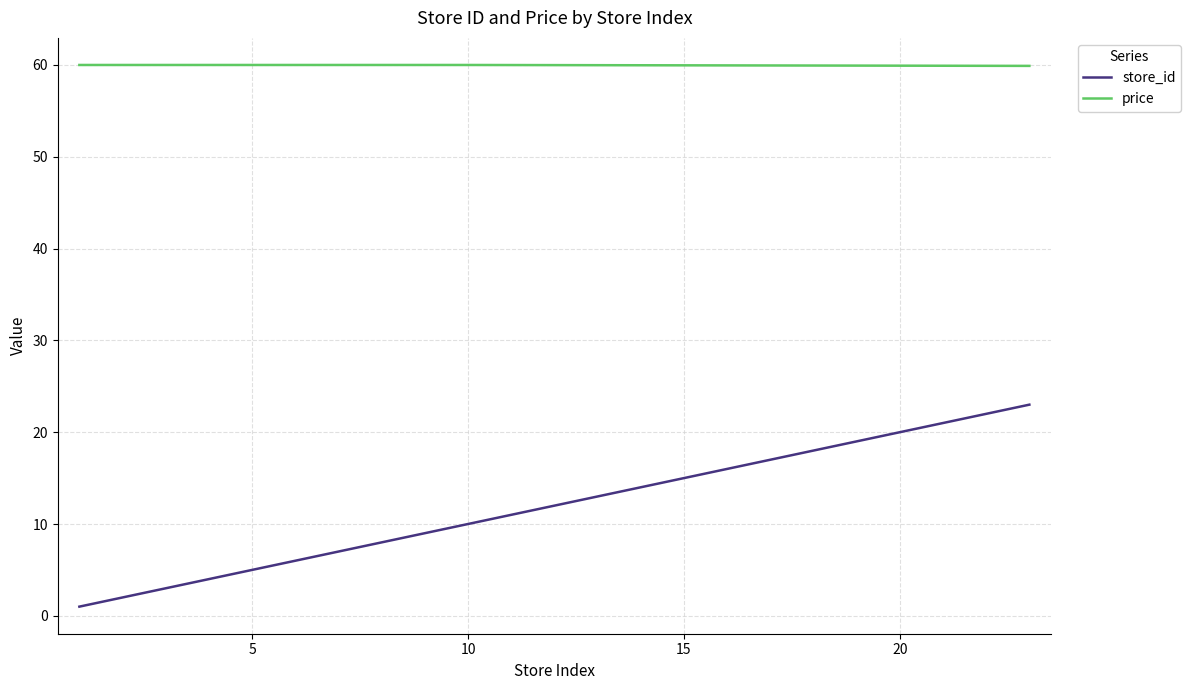

What is the average value of the store_id series?

7.1